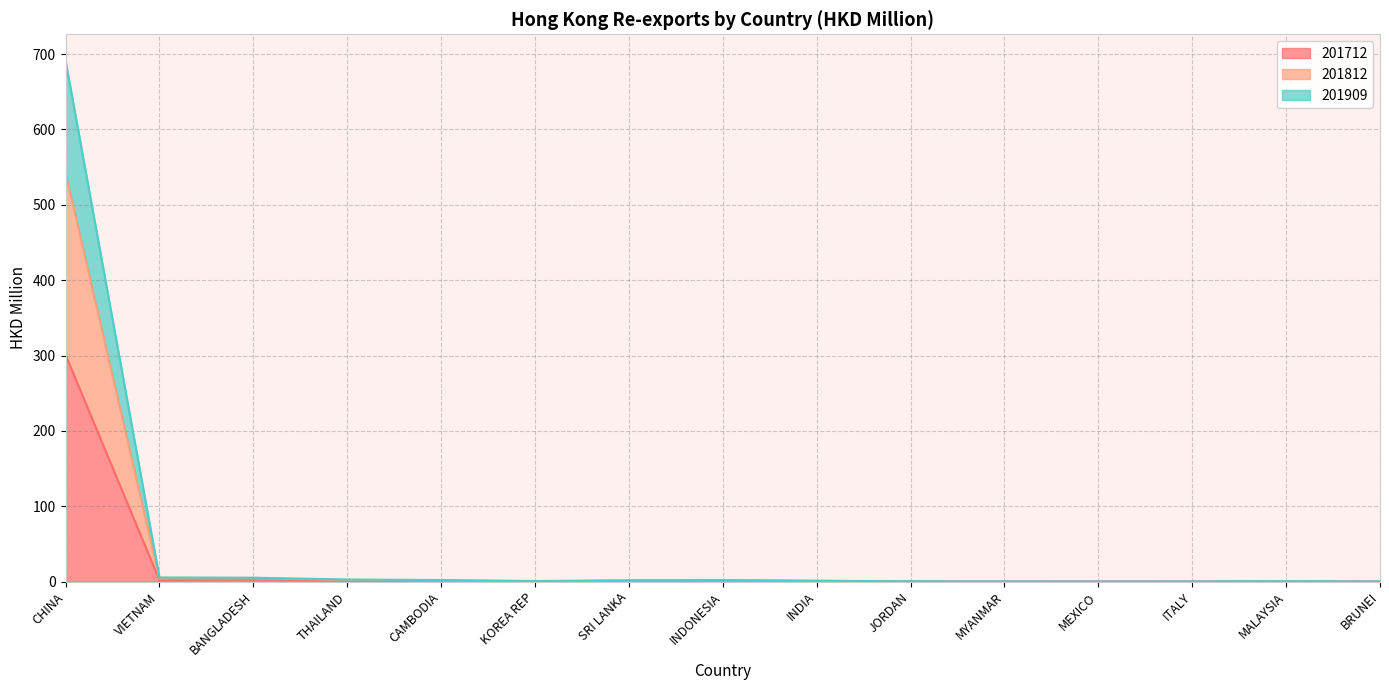

True or false: 201909 has more than 1 interior local peaks.

True